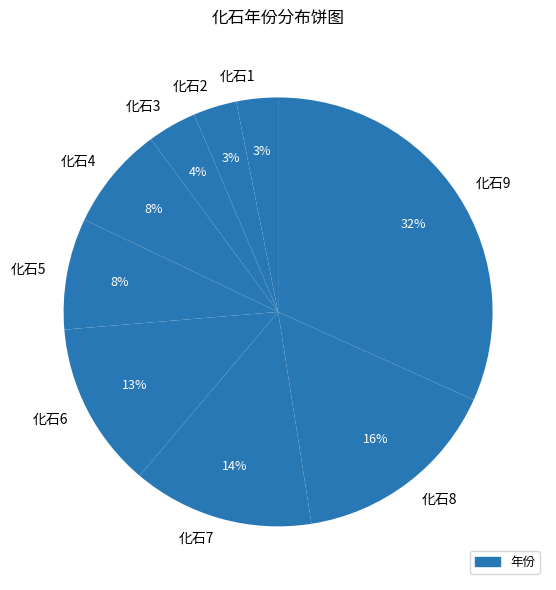

To the nearest percent, what percentage of the pie is 化石3?

4%